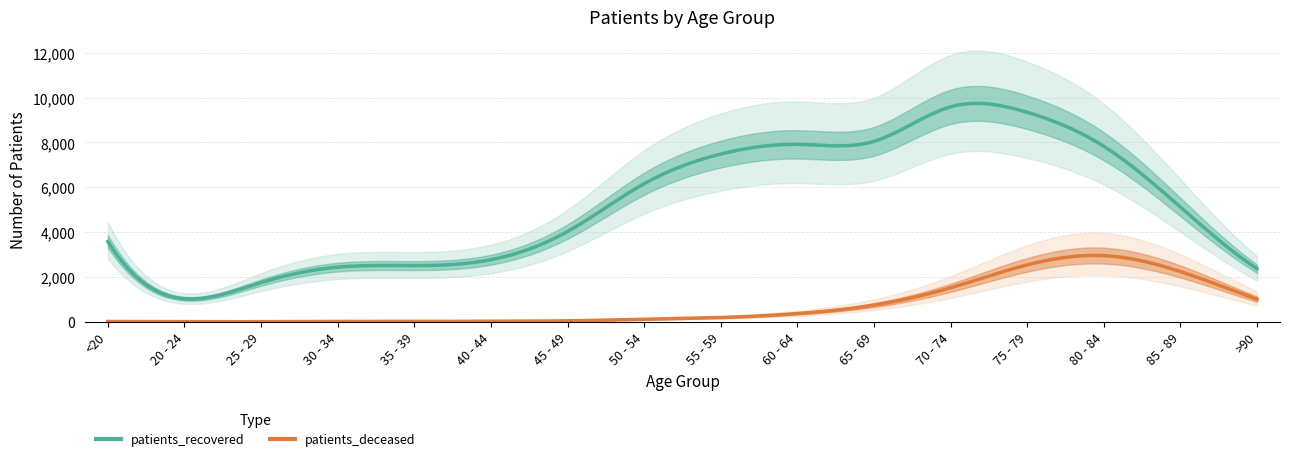

At which label does patients_recovered first exceed 5119?

50 - 54